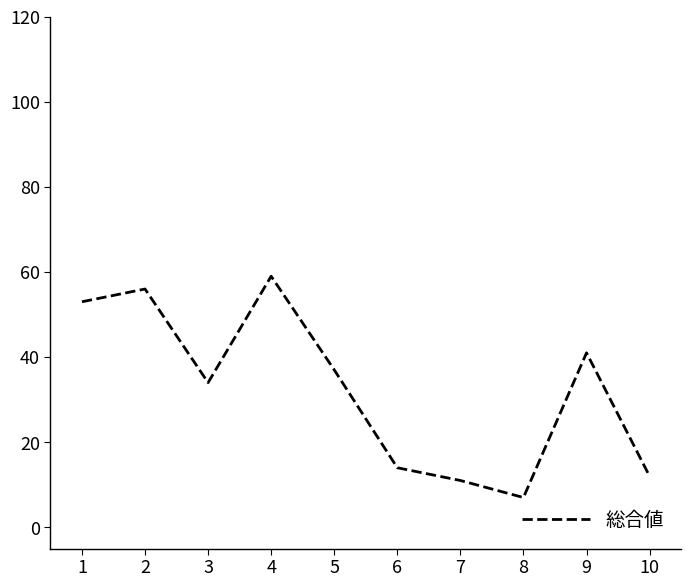

What is the change in value from 1 to 5?

-16